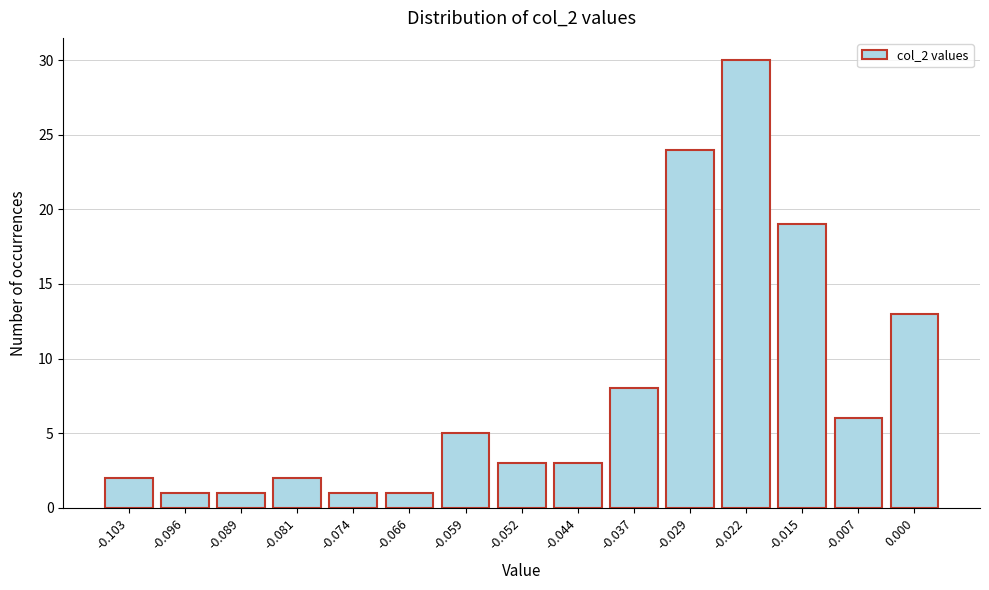

Reading left to right, what are all the values shown in this chart?

-0.103=2	-0.096=1	-0.089=1	-0.081=2	-0.074=1	-0.066=1	-0.059=5	-0.052=3	-0.044=3	-0.037=8	-0.029=24	-0.022=30	-0.015=19	-0.007=6	0.000=13